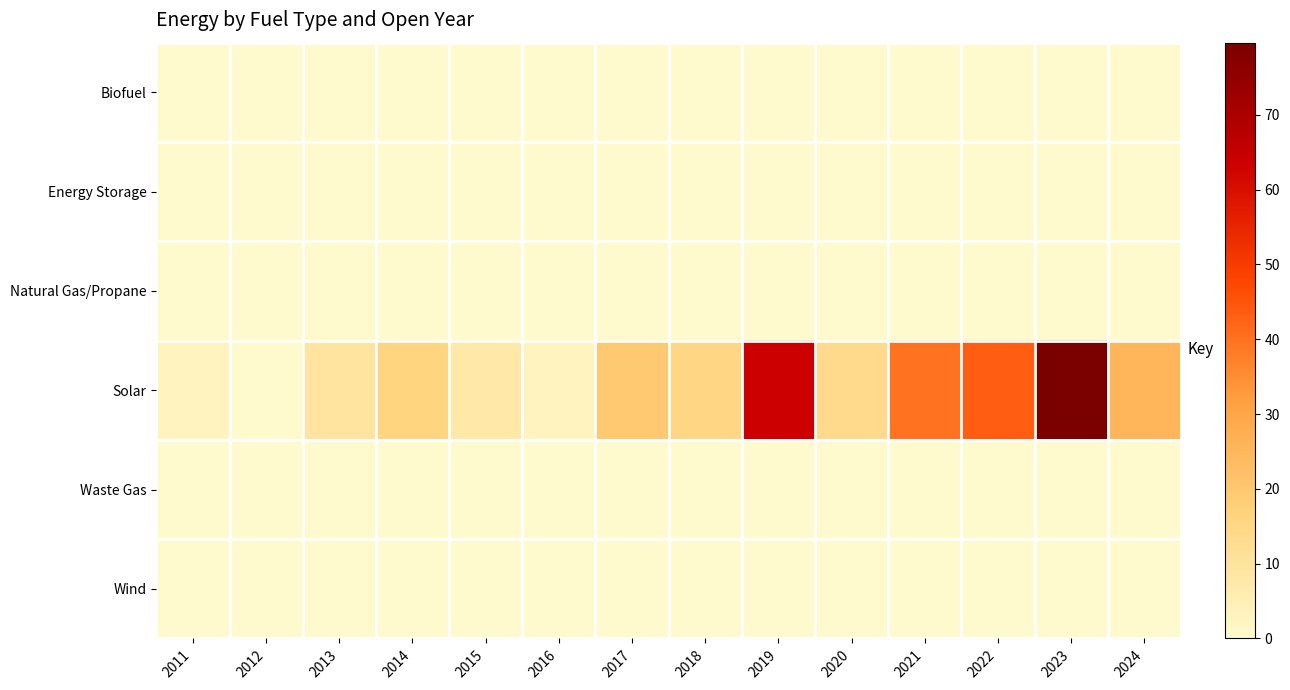

Reading left to right, list all the values displayed in this chart.

Biofuel: 2011=0.0	2012=0.0	2013=0.0	2014=0.0	2015=0.0	2016=0.0	2017=0.0	2018=0.0	2019=0.0	2020=0.0	2021=0.0	2022=0.0	2023=0.0	2024=0.0
Energy Storage: 2011=0.0	2012=0.0	2013=0.0	2014=0.0	2015=0.0	2016=0.0	2017=0.0	2018=0.0	2019=0.0	2020=0.0	2021=0.0	2022=0.0	2023=0.0	2024=0.0
Natural Gas/Propane: 2011=0.0	2012=0.0	2013=0.0	2014=0.0	2015=0.0	2016=0.0	2017=0.0	2018=0.0	2019=0.0	2020=0.0	2021=0.0	2022=0.0	2023=0.0	2024=0.0
Solar: 2011=3.0	2012=0.0	2013=9.4	2014=16.0	2015=7.6	2016=2.9	2017=19.5	2018=15.2	2019=63.5	2020=13.6	2021=39.6	2022=43.3	2023=79.7	2024=25.0
Waste Gas: 2011=0.0	2012=0.0	2013=0.0	2014=0.0	2015=0.0	2016=0.0	2017=0.0	2018=0.0	2019=0.0	2020=0.0	2021=0.0	2022=0.0	2023=0.0	2024=0.0
Wind: 2011=0.0	2012=0.0	2013=0.0	2014=0.0	2015=0.0	2016=0.0	2017=0.0	2018=0.0	2019=0.0	2020=0.0	2021=0.0	2022=0.0	2023=0.0	2024=0.0